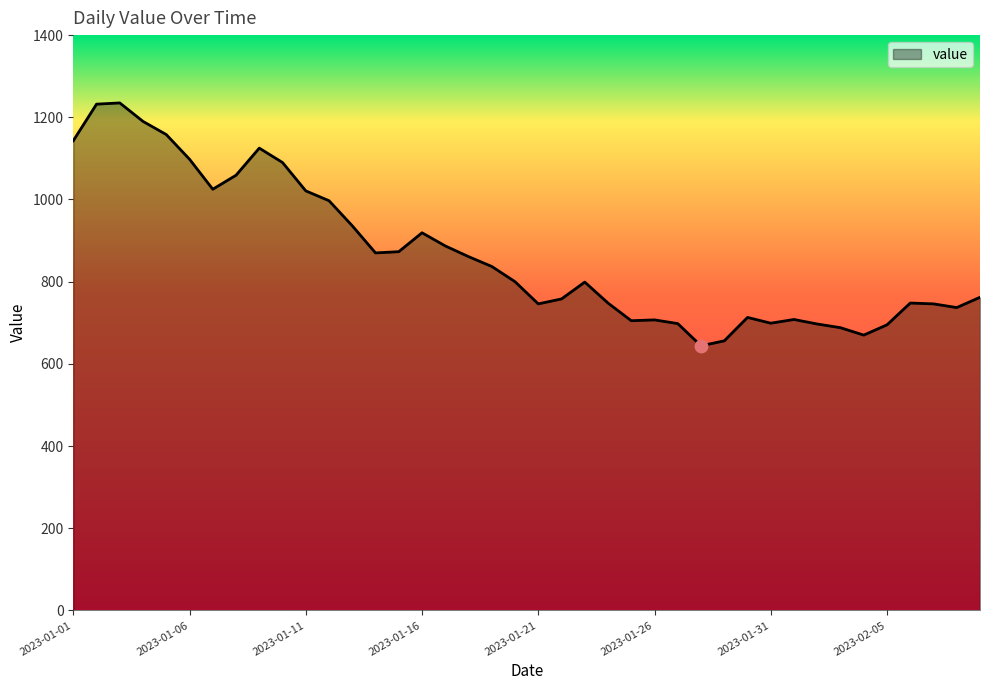

What is the difference between the maximum and minimum values?

591